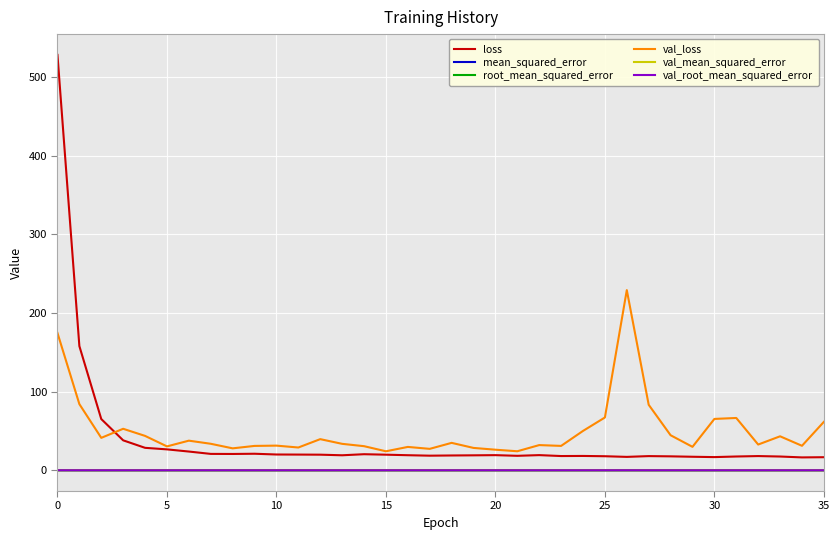

How many intersections are there between root_mean_squared_error and val_root_mean_squared_error?

1